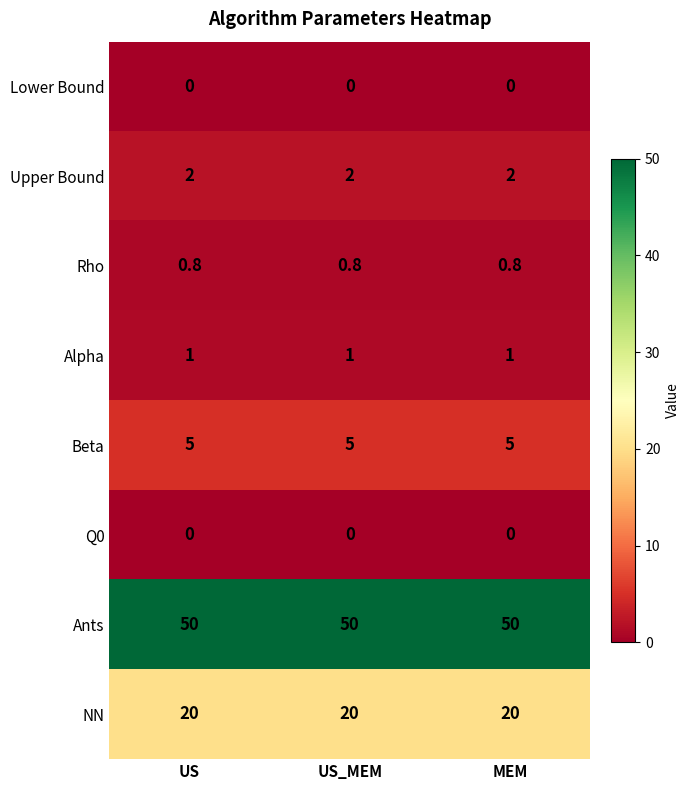

What is the average value of the Alpha series?

1.0